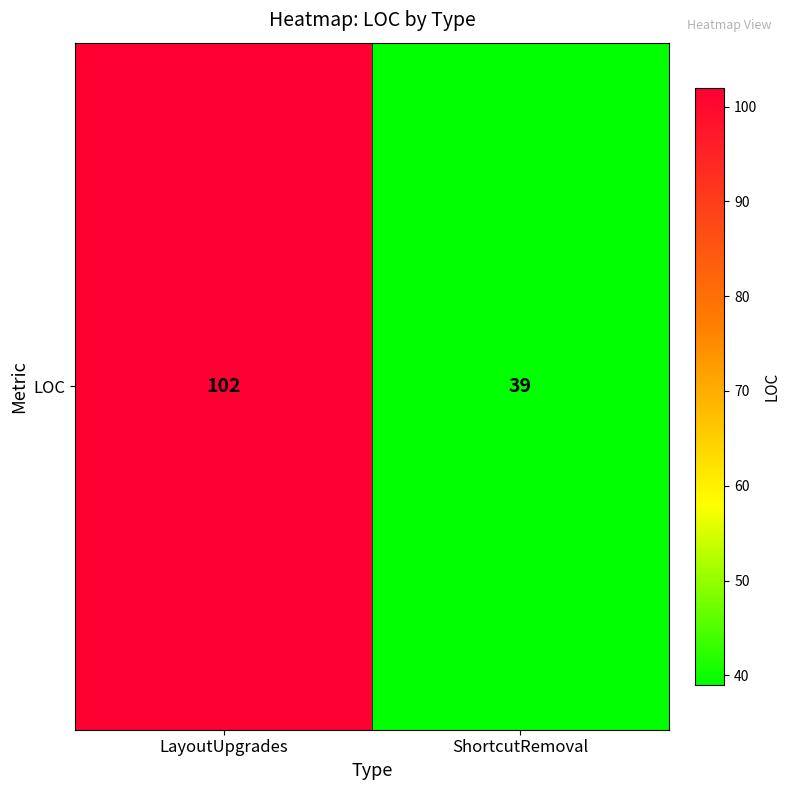

What is the sum of the values at ShortcutRemoval and LayoutUpgrades?

141